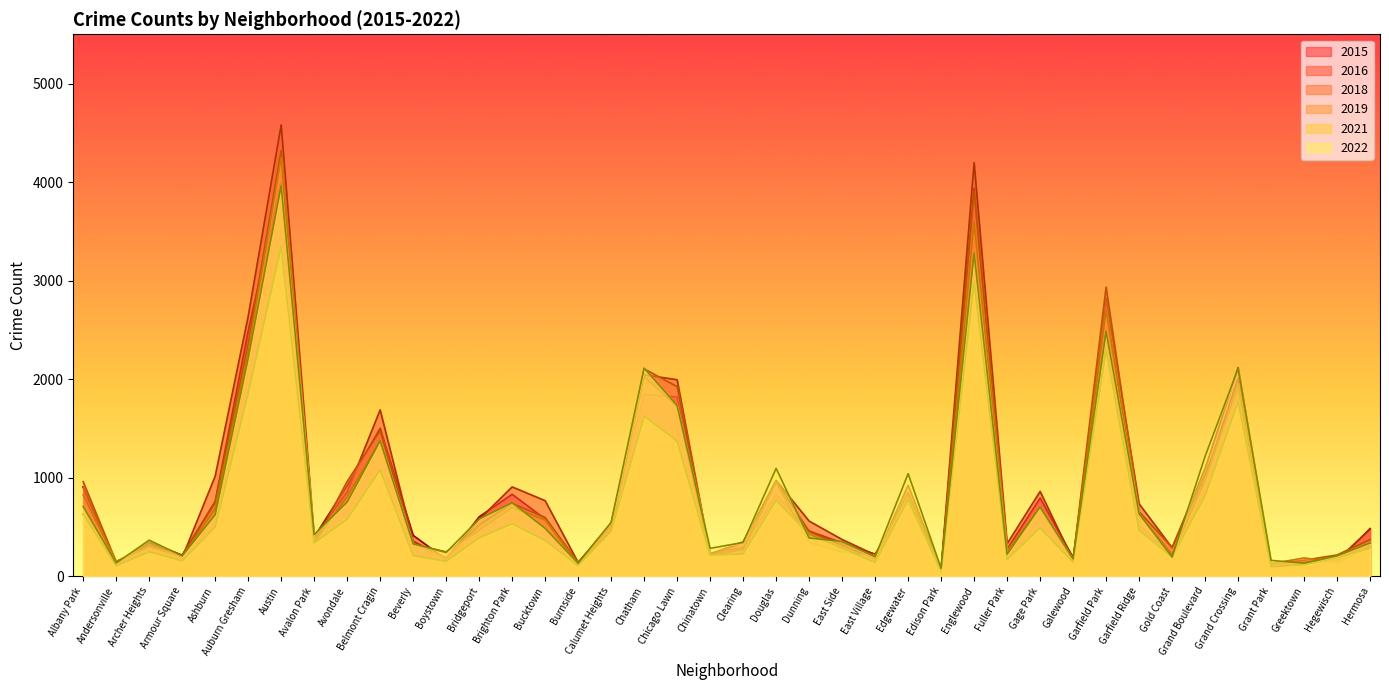

Reading left to right, transcribe all the data shown in this chart.

2022: 706	132	364	204	622	2210	3962	421	751	1373	327	239	579	744	484	129	546	2111	1731	281	341	1093	386	350	195	1039	78	3278	222	702	174	2485	632	192	1215	2106	159	130	205	335
2016: 899	135	338	186	1014	2636	4580	400	854	1687	354	179	575	905	765	138	533	2043	1993	209	340	971	558	371	215	824	81	4197	328	859	161	2824	733	287	1092	2114	123	148	163	475
2021: 628	104	246	154	497	1854	3344	336	576	1079	208	149	388	531	361	105	456	1624	1370	212	224	770	426	281	138	778	48	2984	168	490	140	2294	464	193	817	1770	93	115	186	283
2015: 907	112	344	212	759	2487	3991	394	919	1500	413	168	601	830	579	134	525	1845	1819	231	290	829	458	336	222	735	60	3936	274	792	186	2408	519	215	989	2009	104	126	146	482
2019: 823	150	298	200	681	2286	4249	339	805	1374	323	246	466	695	569	122	467	2025	1720	209	270	953	339	244	213	848	60	3594	262	689	158	2701	630	217	971	1945	125	184	138	296
2018: 958	143	314	204	747	2352	4320	329	960	1476	335	186	517	737	595	136	441	2103	1923	225	347	964	453	312	175	921	62	3910	243	690	172	2934	654	290	1030	1900	125	161	214	371